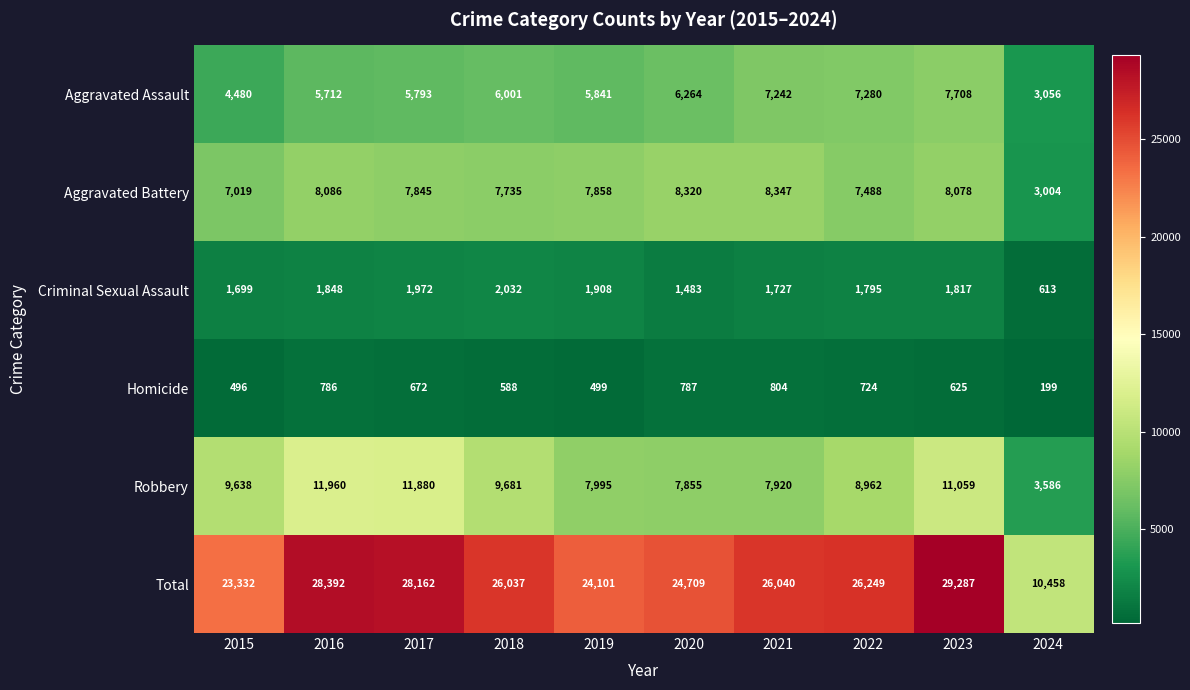

What is the difference between the Aggravated Assault values at 2018 and 2022?

1279